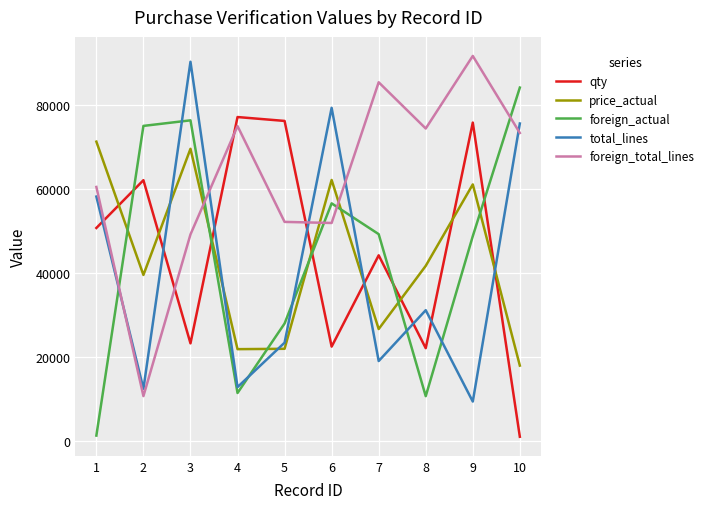

Between 2 and 6, which series saw the biggest shift?

total_lines